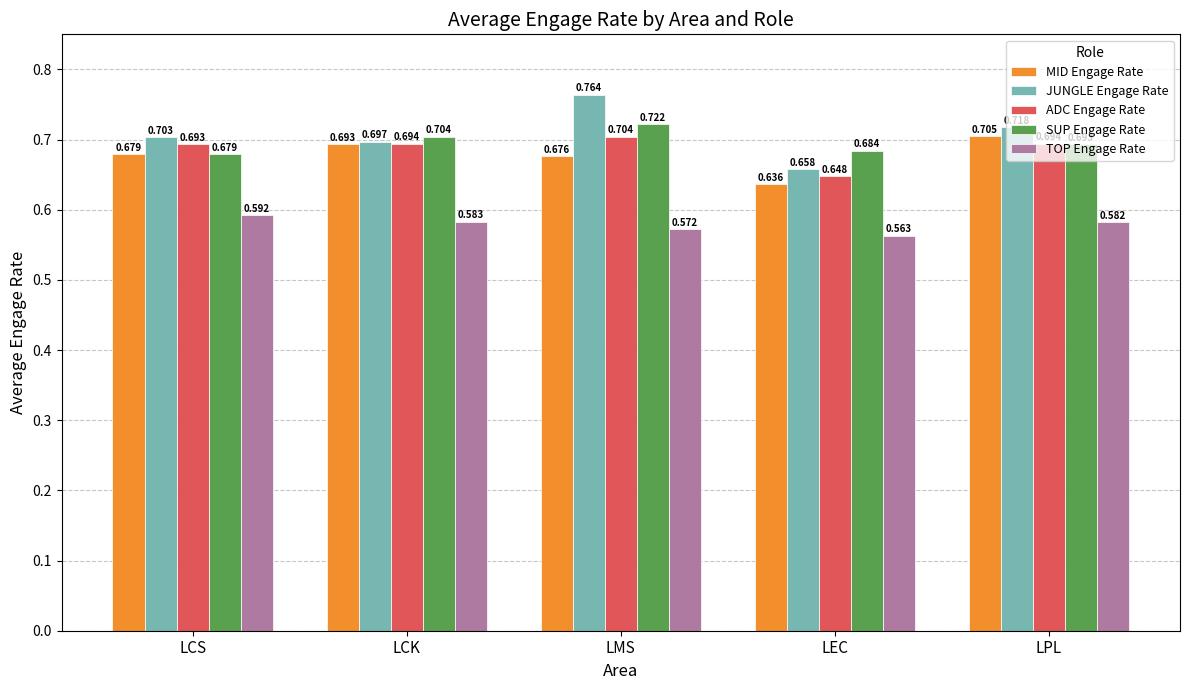

Is the value of JUNGLE Engage Rate at LCK greater than the value of SUP Engage Rate at LEC?

Yes